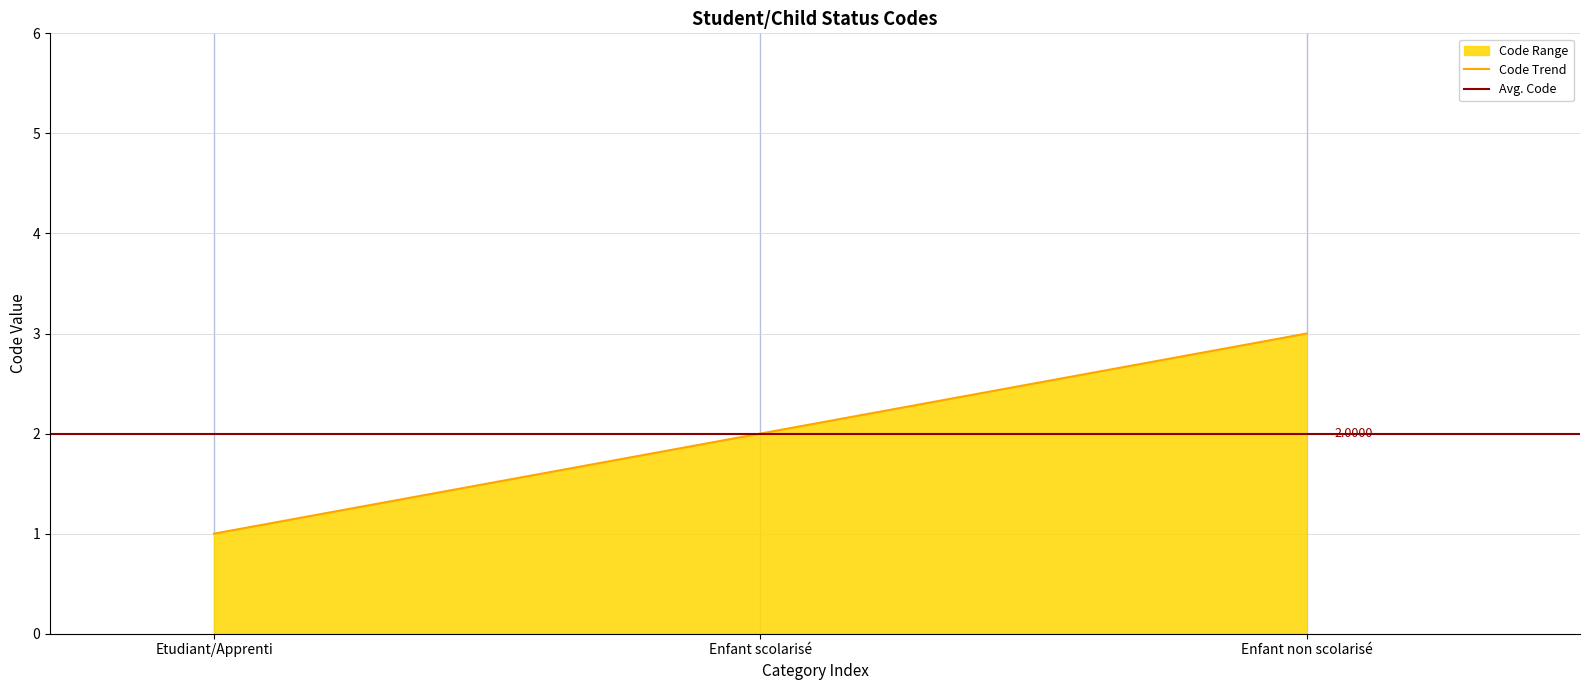

Which has a higher value, Enfant non scolarisé or Enfant scolarisé?

Enfant non scolarisé